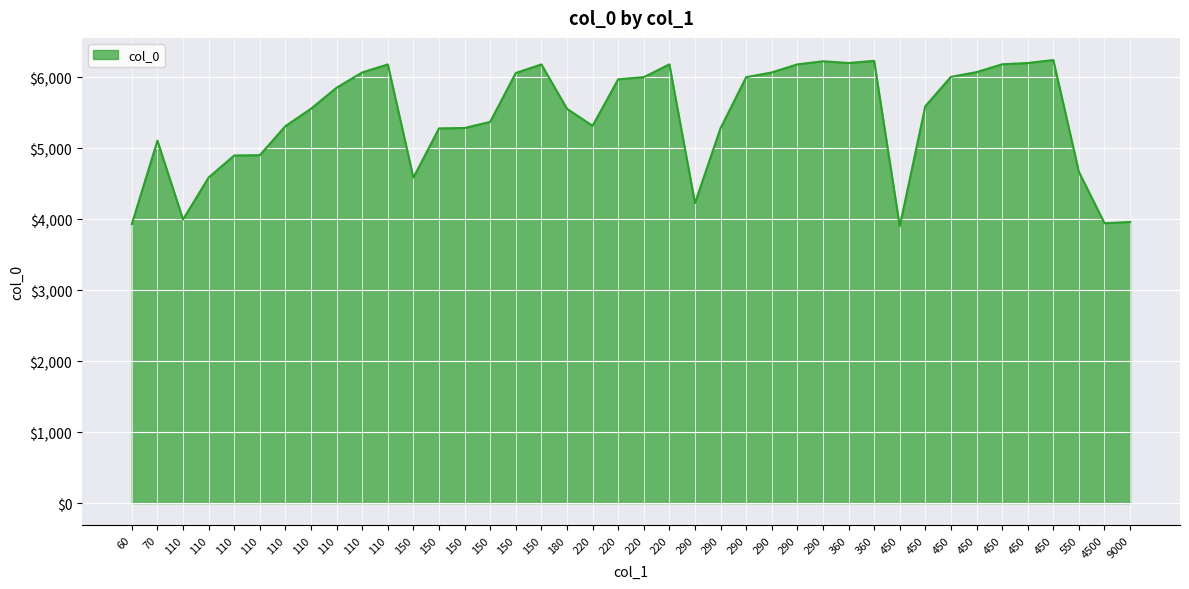

Does the chart have visible grid lines?

Yes